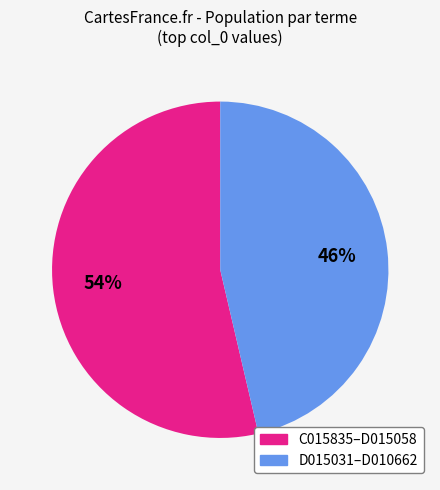

Does any single category account for the majority?

Yes